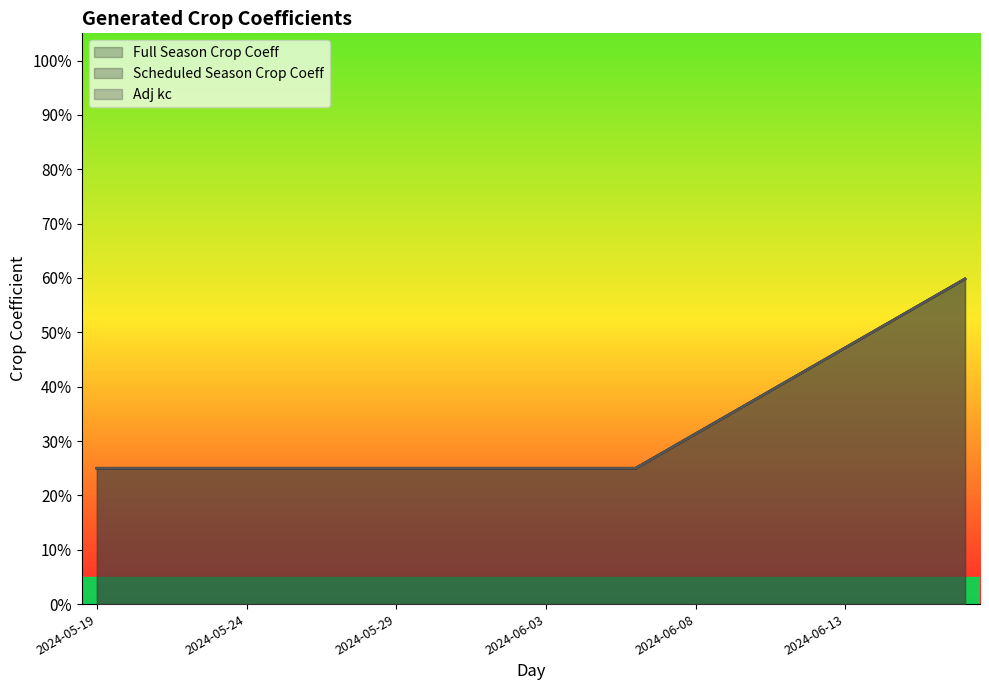

What position from the left is 2024-05-28?

10